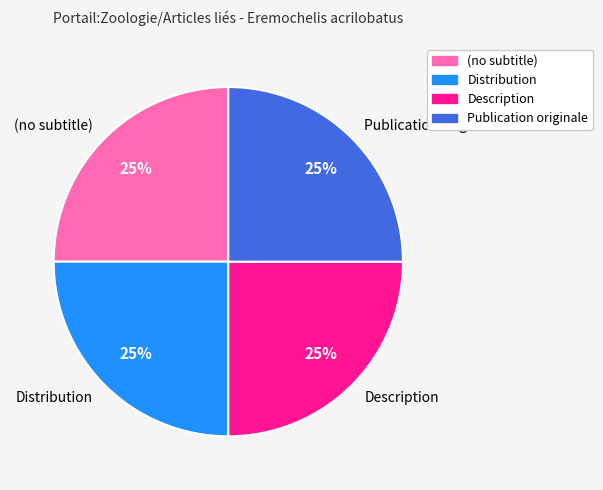

What percentage is the Description slice, to the nearest percent?

25%